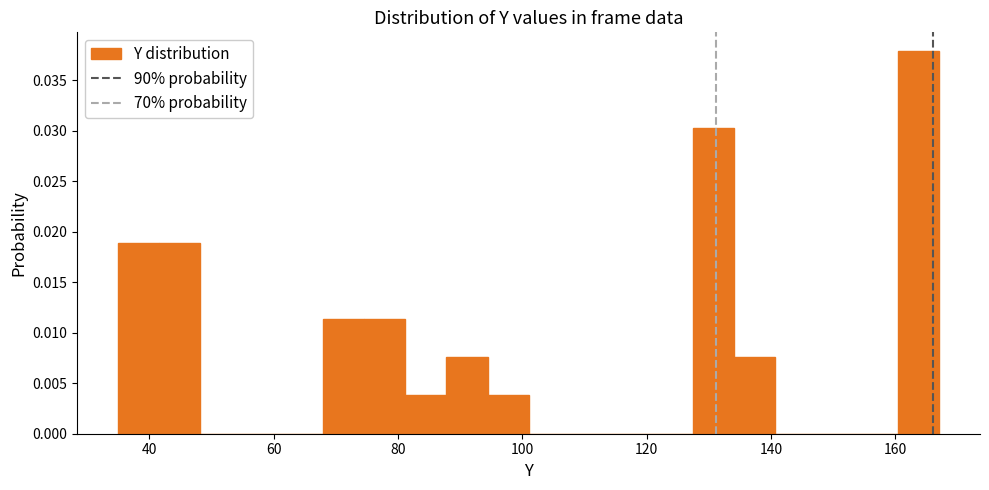

Read against the x-axis, roughly where is the centre of the tallest bar?

164